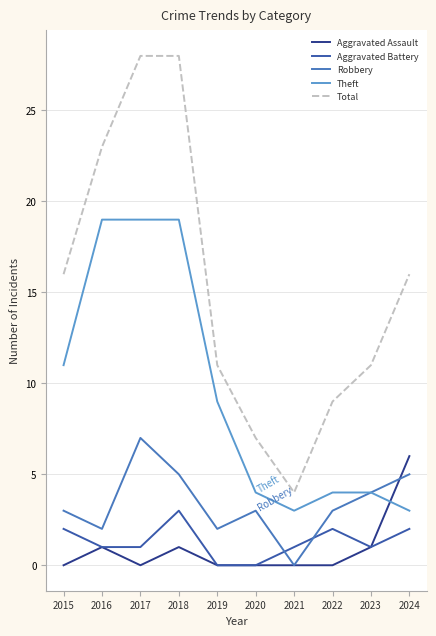

What is the average value of the Aggravated Battery series?

1